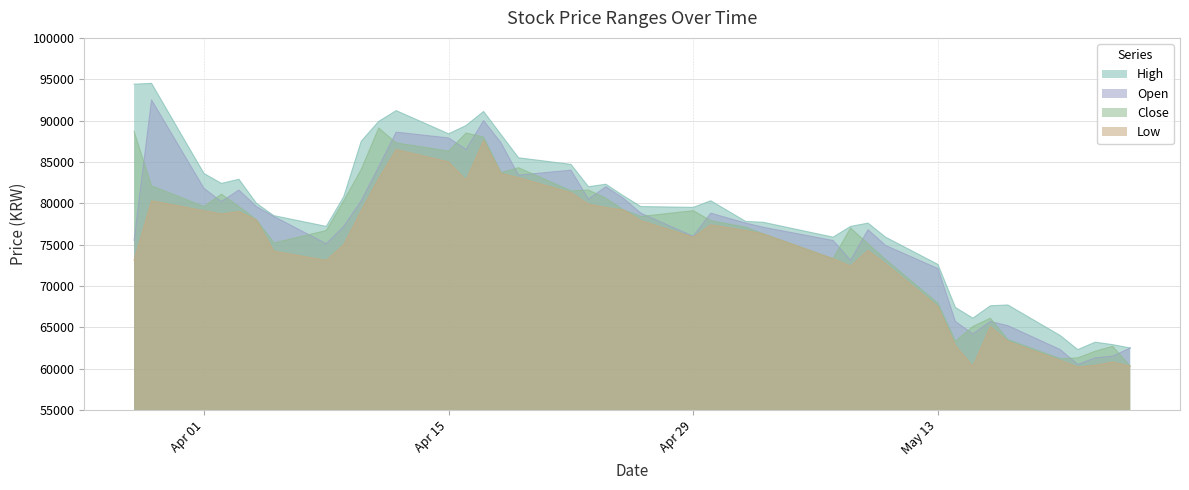

What is the total value across all series at 2019-04-24?

324400